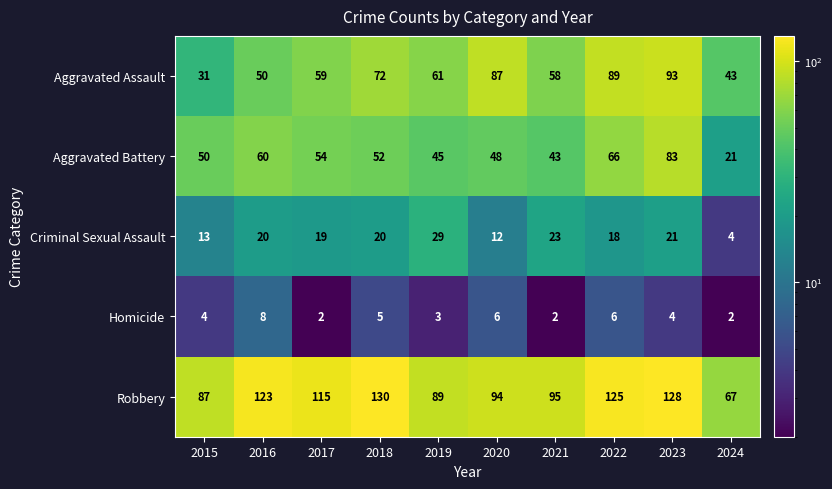

The value of Aggravated Battery at 2016 is 60. True or false?

True